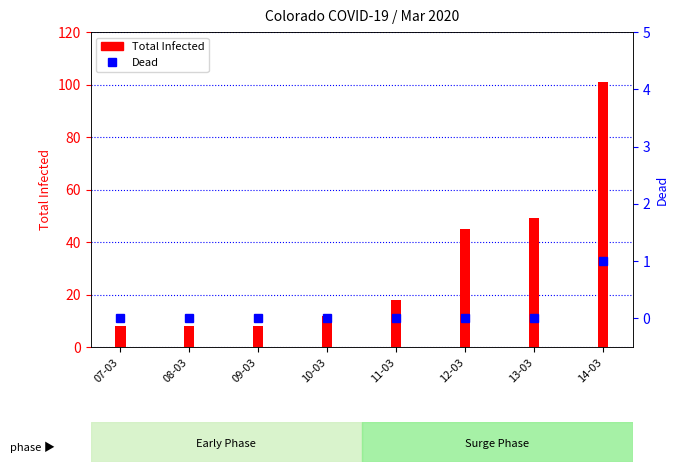

Which series has the widest spread of values?

Total Infected